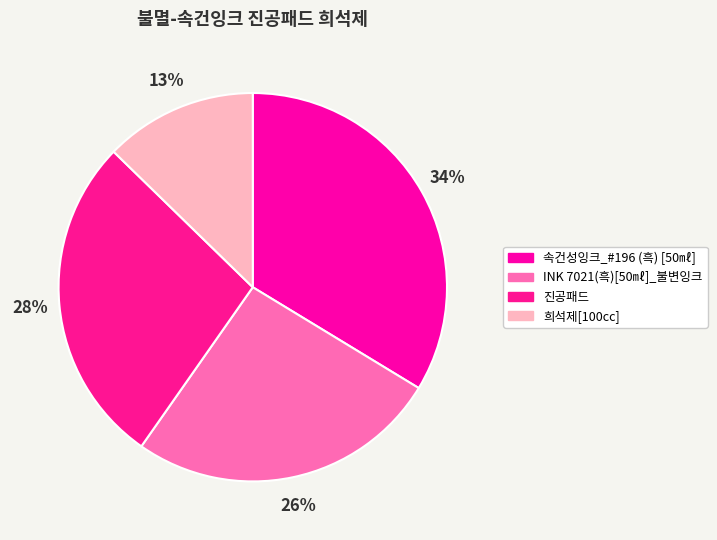

To the nearest percent, what portion does 희석제[100cc] represent?

13%